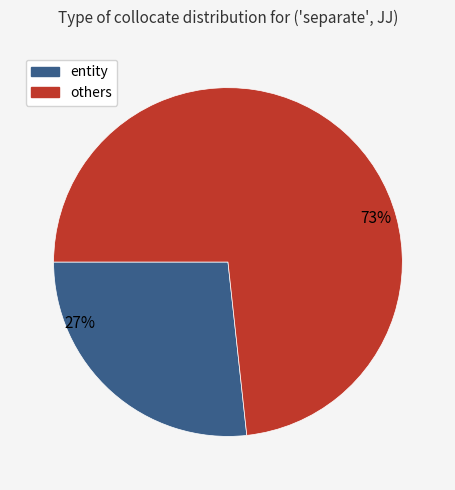

The others slice represents 73% of the pie. True or false?

True